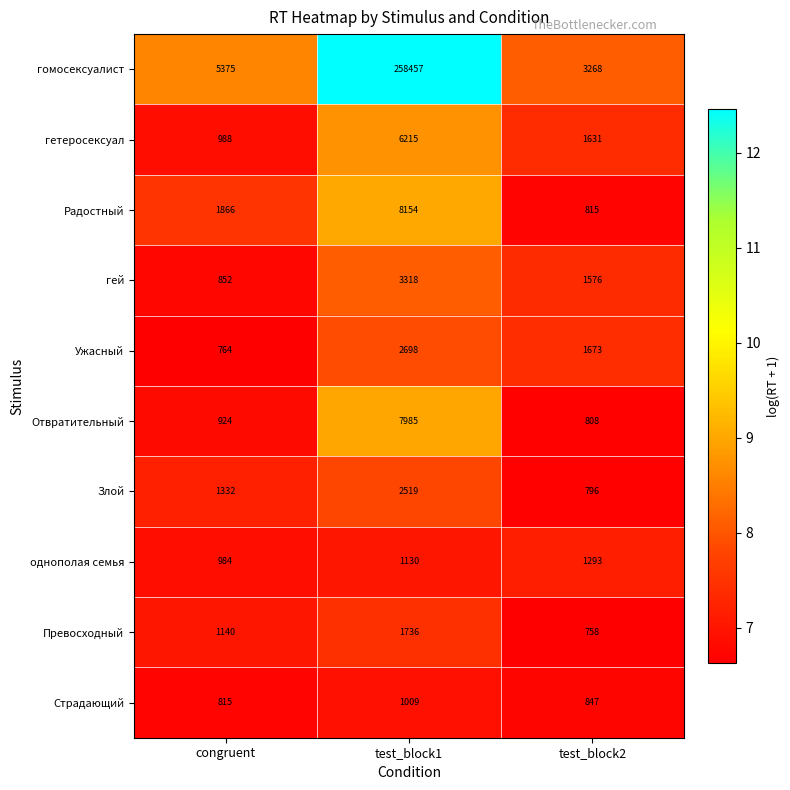

What is the sum of all гетеросексуал values?

8834